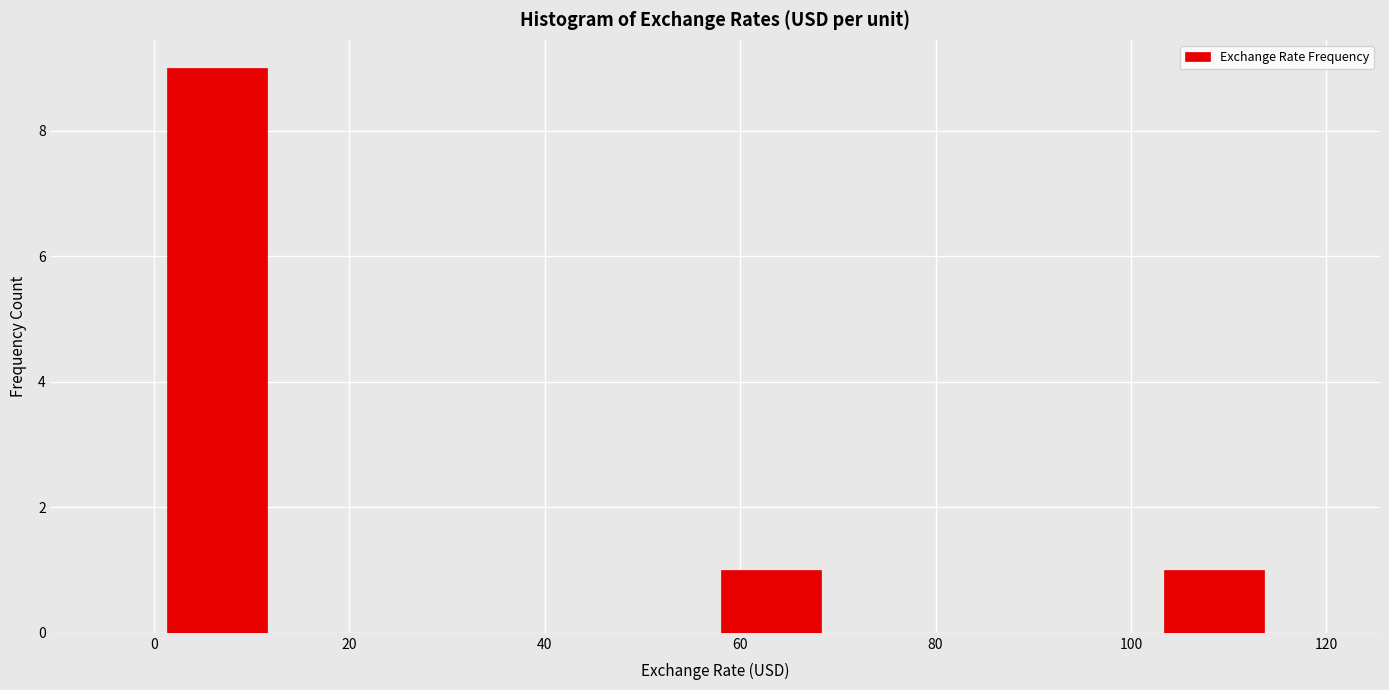

Reading left to right, transcribe this chart: for each bar, give the range it covers on the x-axis and its height. Neither the bar edges nor the heights are printed on the chart, so give them approximately, as read against the axes.

0 to 12: 9
12 to 24: 0
24 to 34: 0
34 to 46: 0
46 to 58: 0
58 to 68: 1
68 to 80: 0
80 to 92: 0
92 to 102: 0
102 to 114: 1